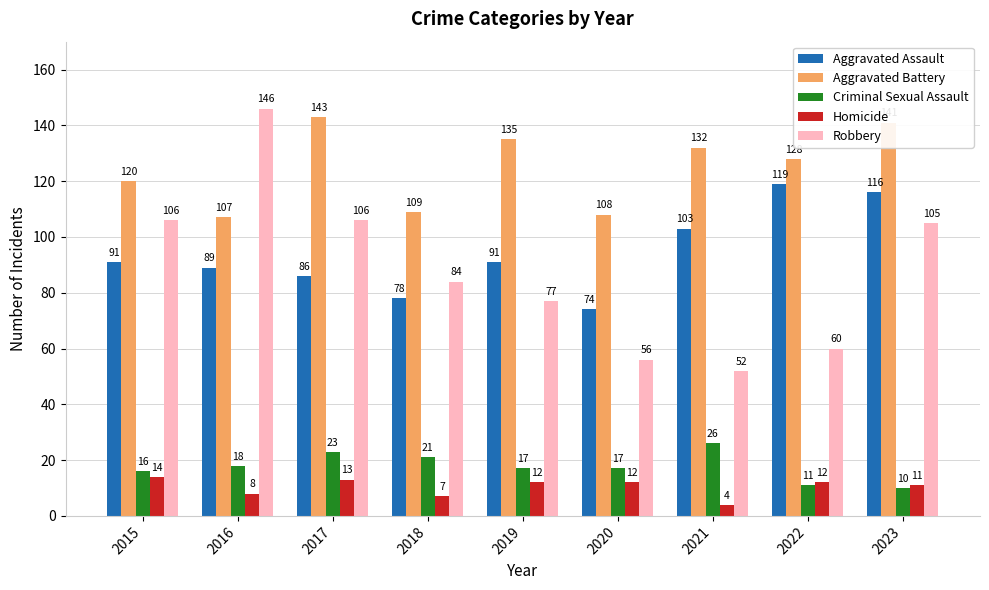

What is the average value of the Robbery series?

88